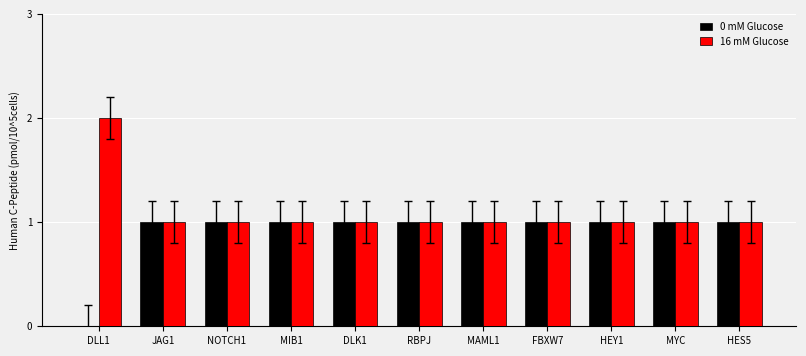

The 0 mM Glucose series shows 0 at MIB1. True or false?

False